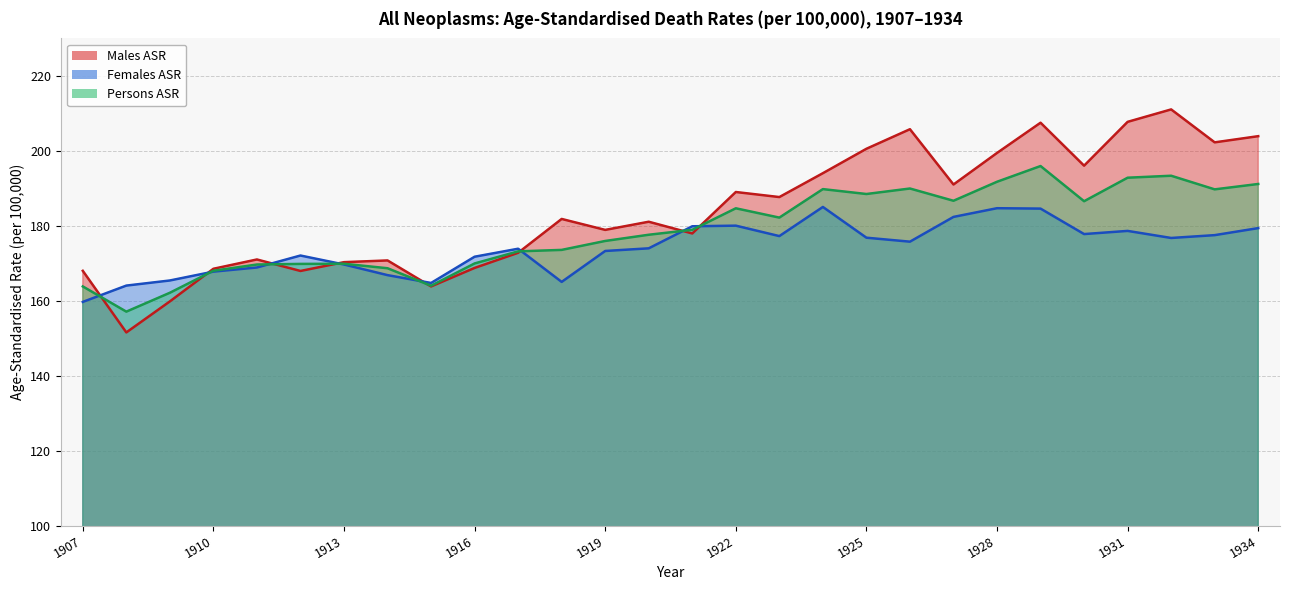

How many data points in Persons ASR are less than 178?

14